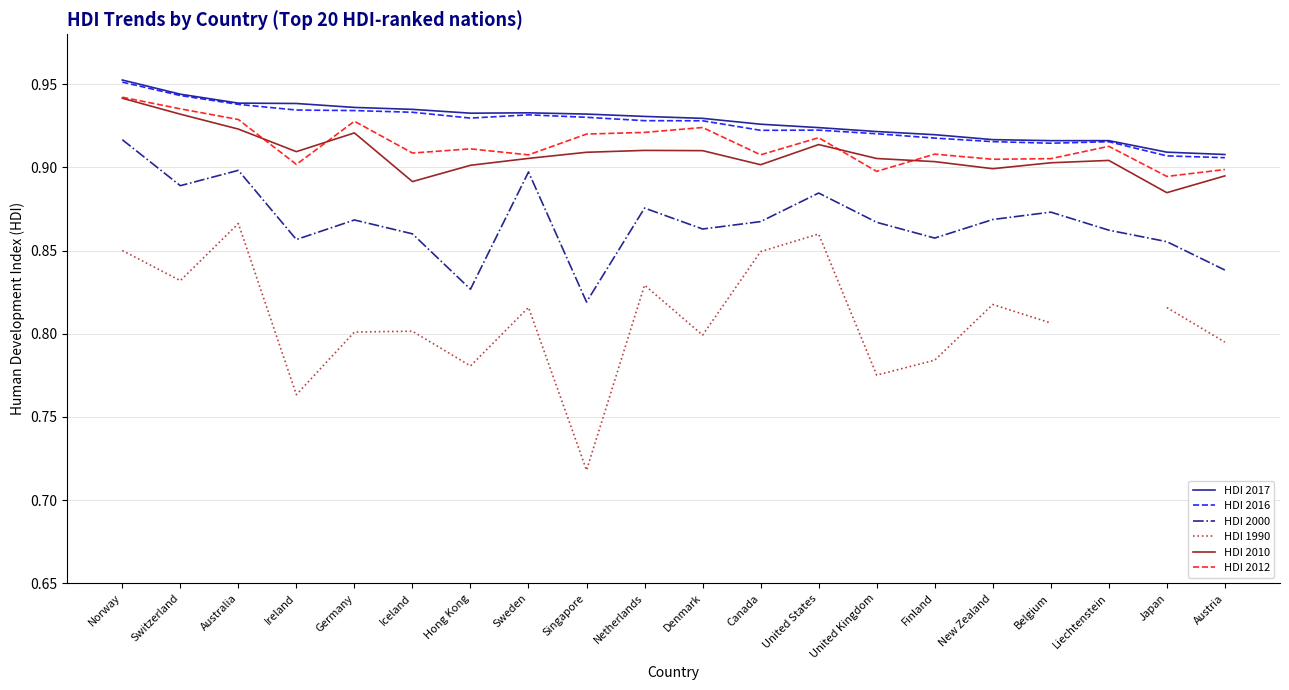

True or false: HDI 2017 and HDI 2016 intersect in this chart.

False